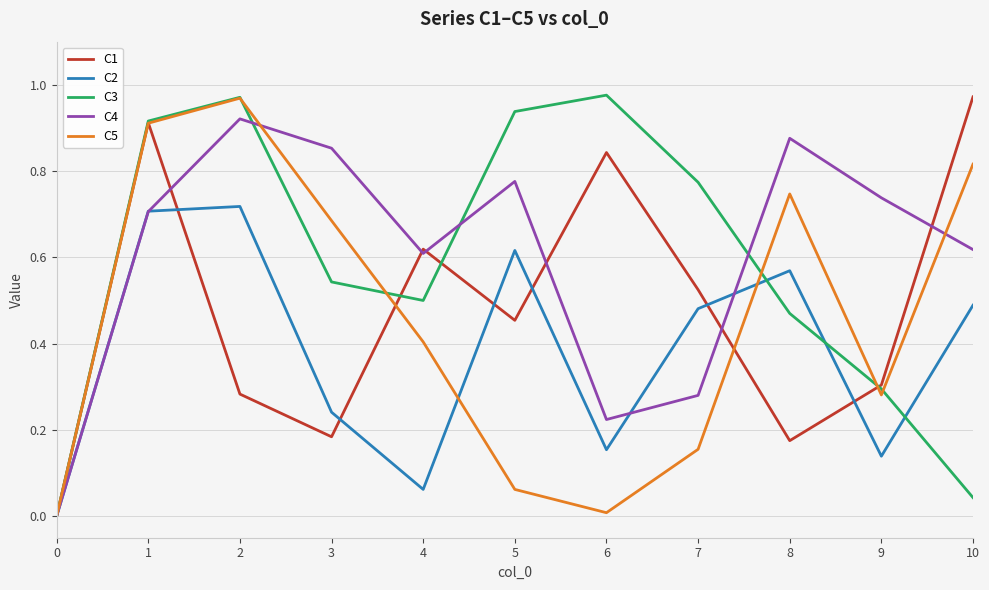

Is it true that C1 equals 0.4 at 9?

False